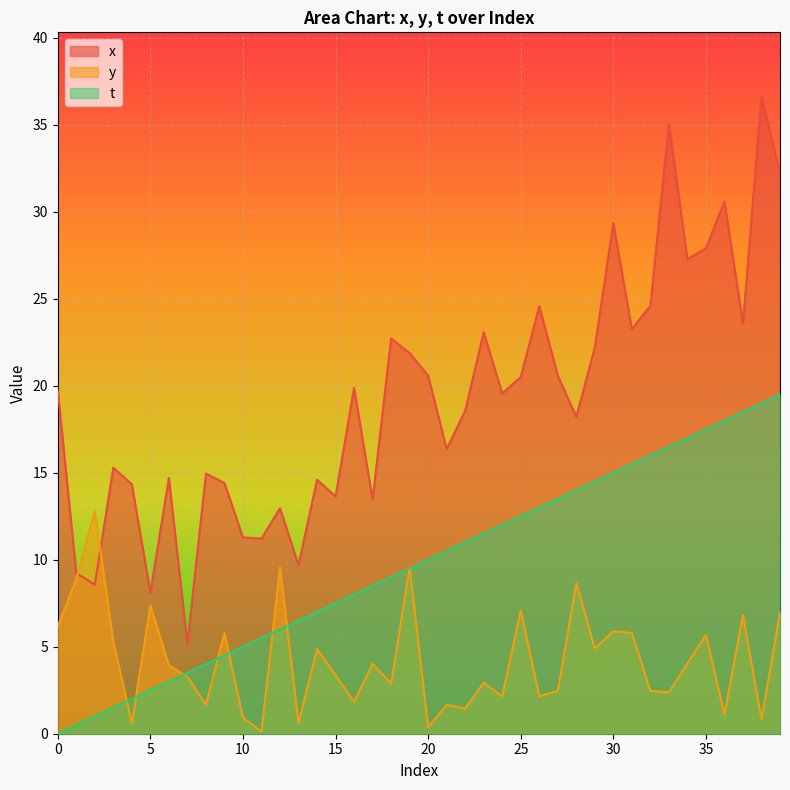

At how many categories does at least one series exceed 30?

4